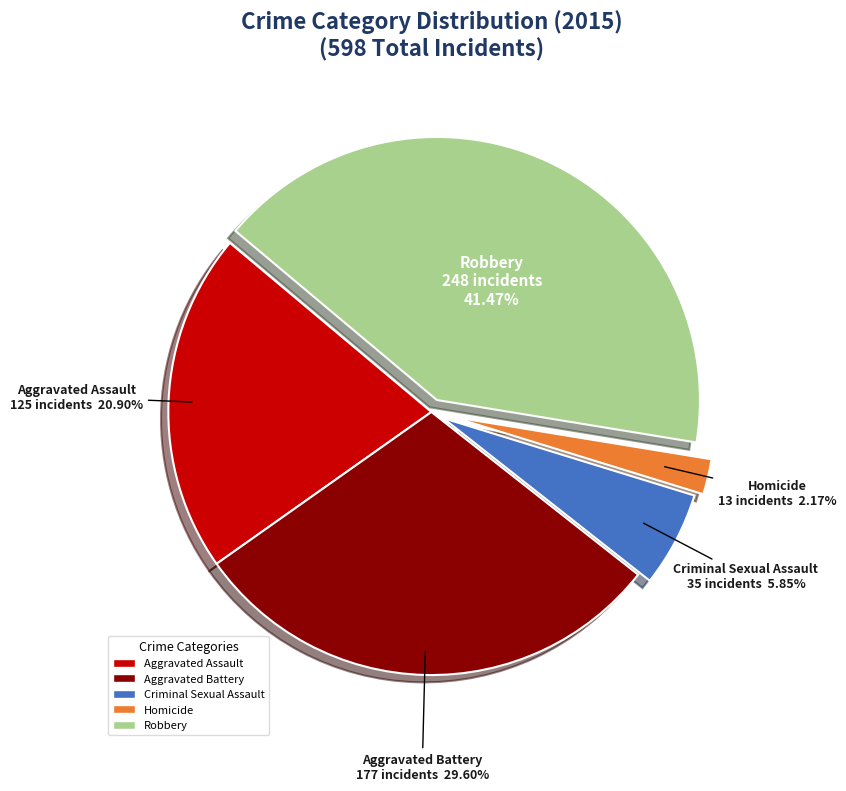

What percentage is the Robbery slice, to the nearest percent?

41%